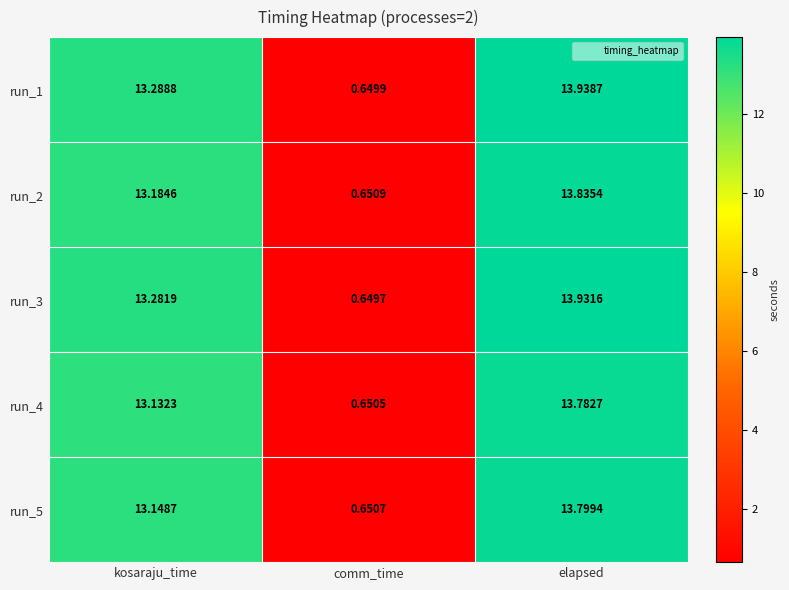

At which label does run_2 reach its minimum?

comm_time